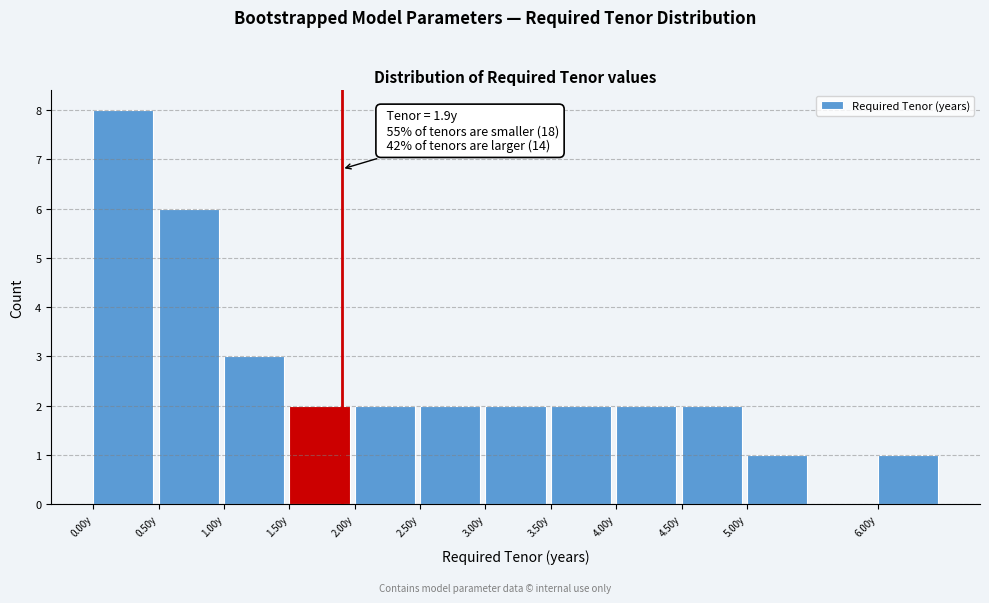

Over which range of the x-axis is the bar tallest?

0.0 to 0.5